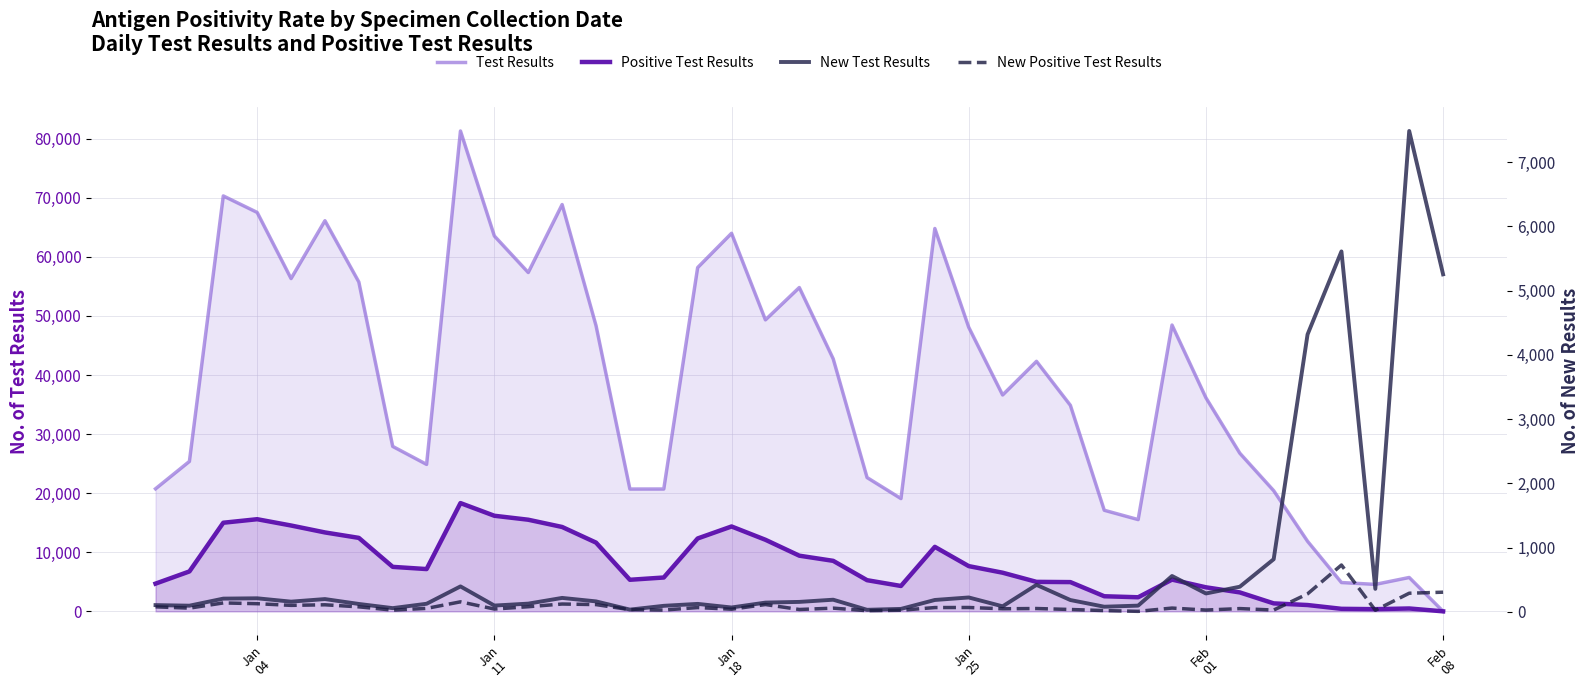

True or false: New Positive Test Results has a value of 70 at Jan 25.

True